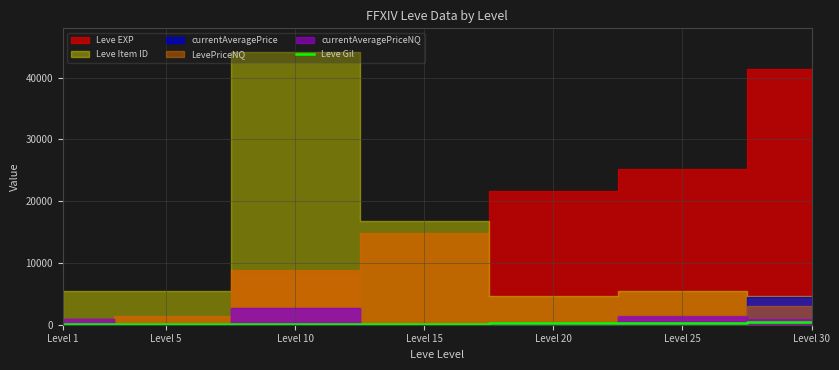

Count the number of values greater than 172.

3